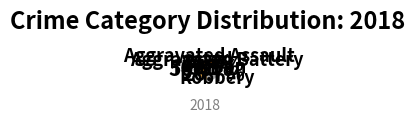

Count the number of slices in the pie.

5